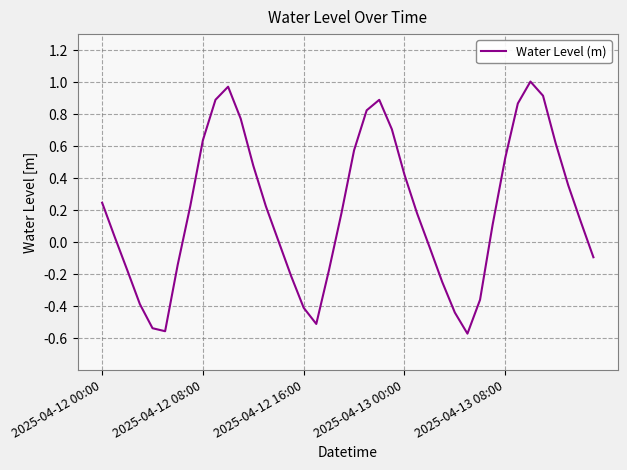

What is the difference between the maximum and minimum values?

1.6